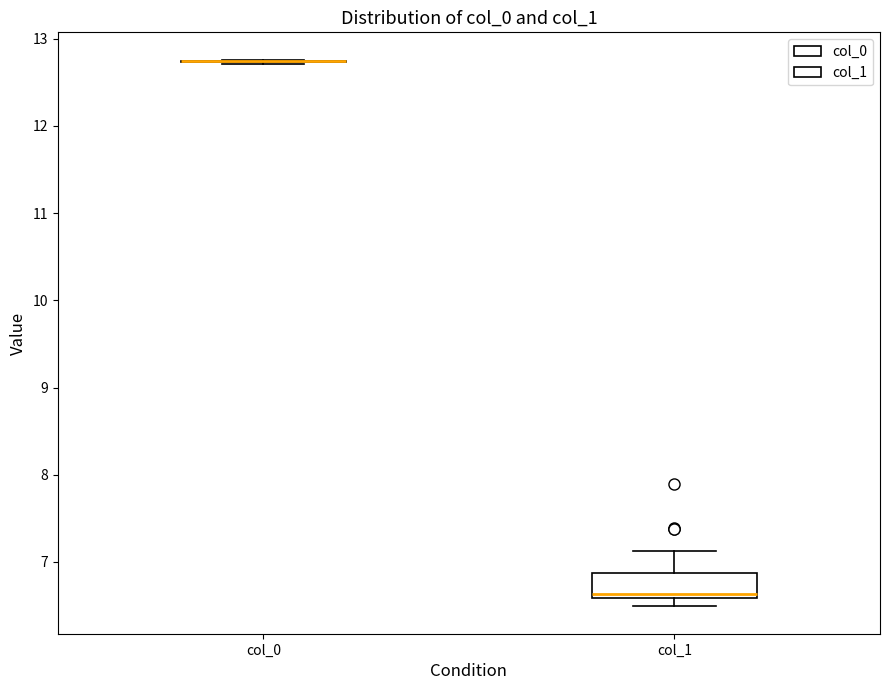

Which box is the tallest, from its lower edge to its upper edge?

col_1